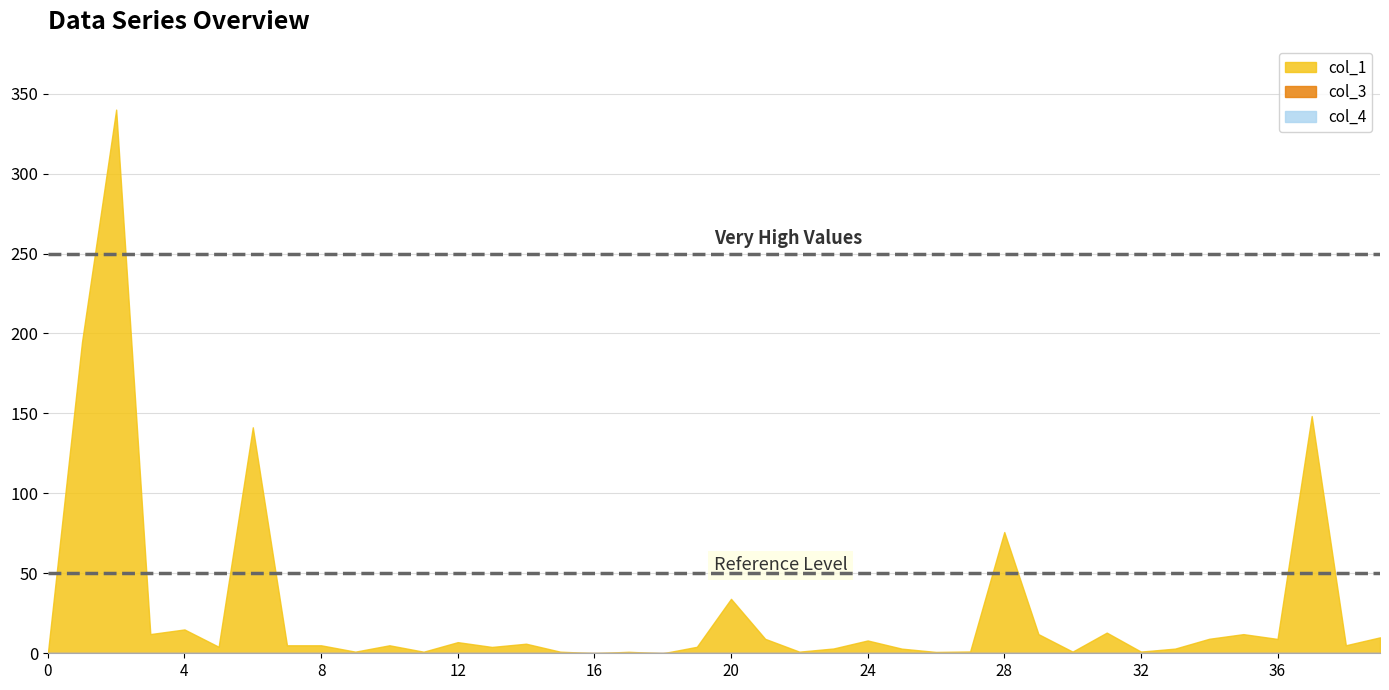

What is the sum of the col_1 values at 31 and 13?

16.9